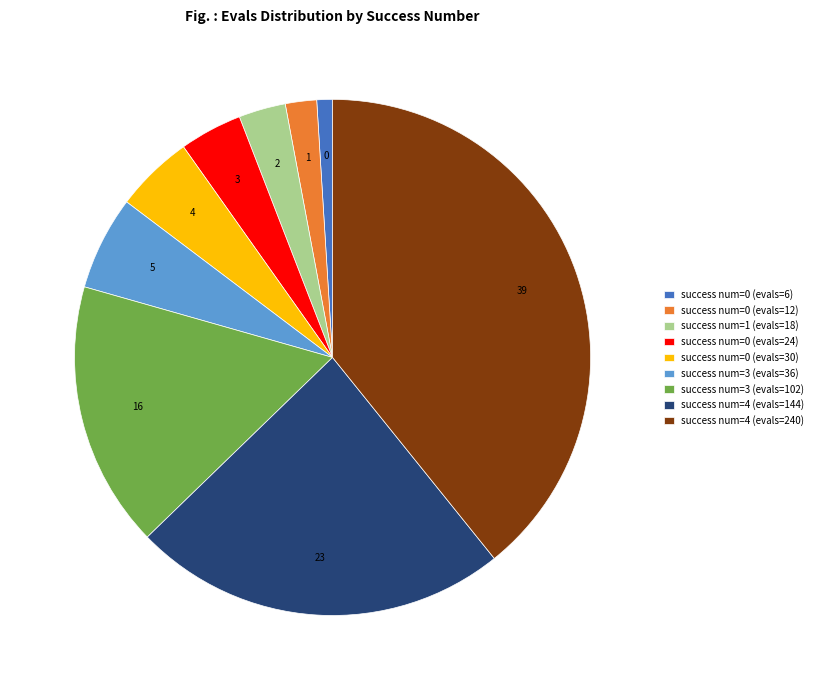

Approximately how many times larger is the value at success num=4 (evals=144) compared to success num=1 (evals=18)?

8.0